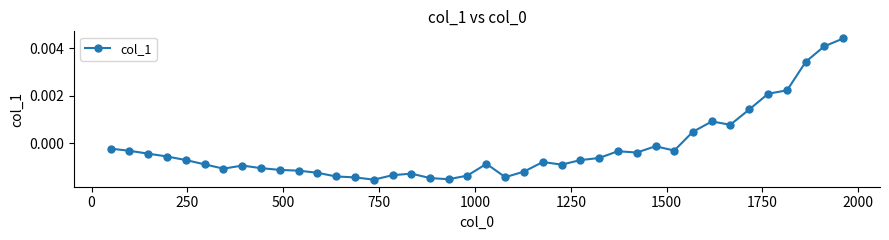

True or false: there are more than 0 points higher than both neighbors.

True